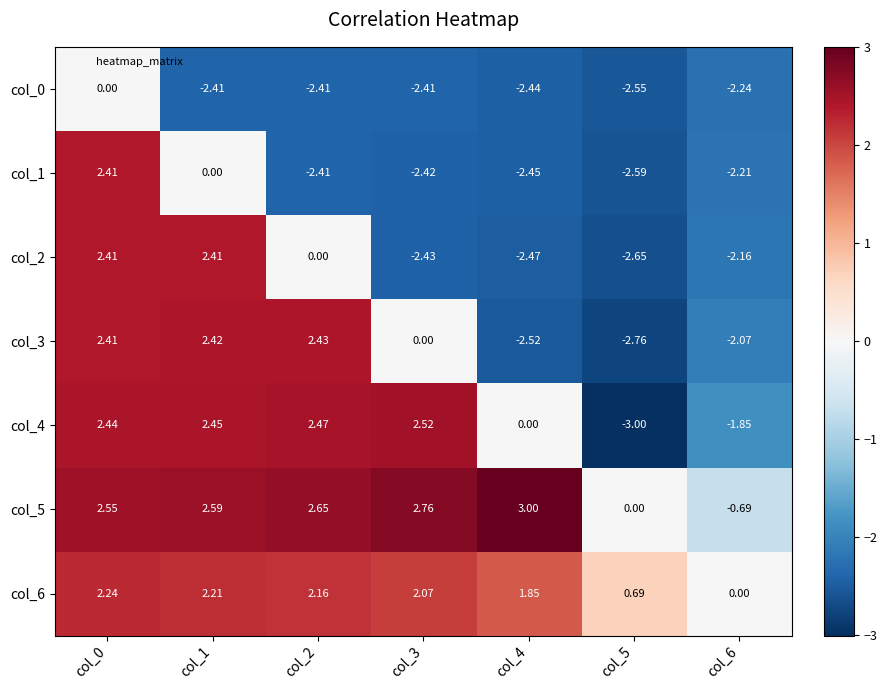

Reading left to right, transcribe all the data shown in this chart.

col_0: col_0=0.0	col_1=-2.4	col_2=-2.4	col_3=-2.4	col_4=-2.4	col_5=-2.5	col_6=-2.2
col_1: col_0=2.4	col_1=0.0	col_2=-2.4	col_3=-2.4	col_4=-2.5	col_5=-2.6	col_6=-2.2
col_2: col_0=2.4	col_1=2.4	col_2=0.0	col_3=-2.4	col_4=-2.5	col_5=-2.6	col_6=-2.2
col_3: col_0=2.4	col_1=2.4	col_2=2.4	col_3=0.0	col_4=-2.5	col_5=-2.8	col_6=-2.1
col_4: col_0=2.4	col_1=2.5	col_2=2.5	col_3=2.5	col_4=0.0	col_5=-3.0	col_6=-1.9
col_5: col_0=2.5	col_1=2.6	col_2=2.6	col_3=2.8	col_4=3.0	col_5=0.0	col_6=-0.7
col_6: col_0=2.2	col_1=2.2	col_2=2.2	col_3=2.1	col_4=1.9	col_5=0.7	col_6=0.0